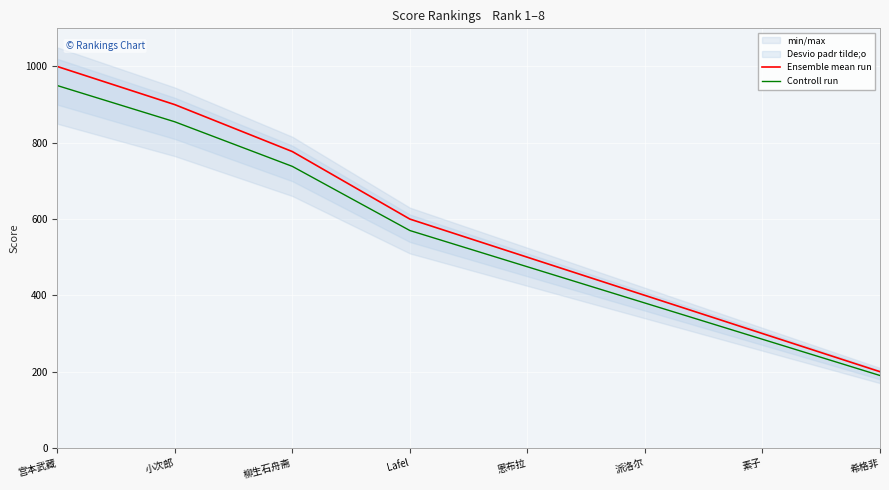

What is the approximate value of Controll run at 宫本武藏?

950.0